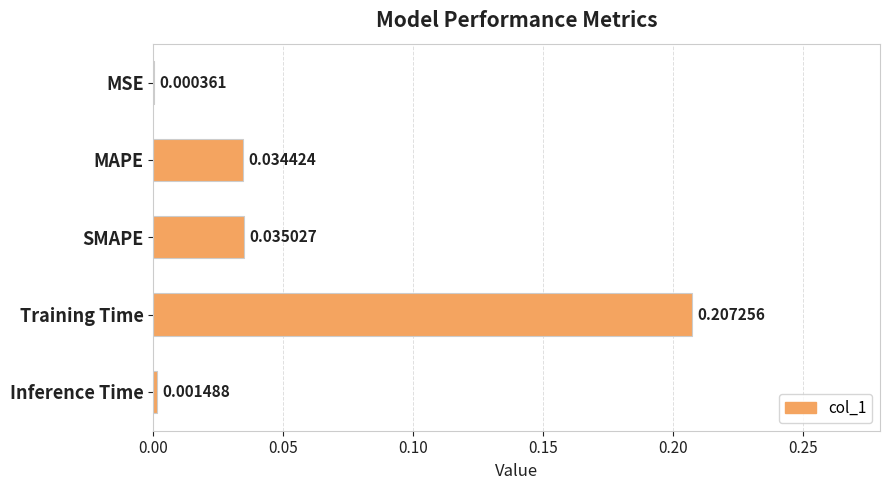

What is the change in value from MAPE to Training Time?

+0.2